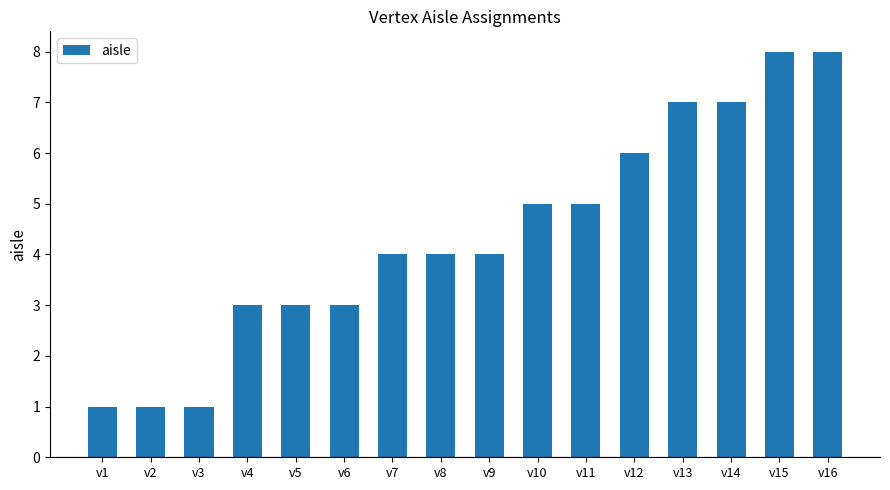

How many bars are there in total?

16